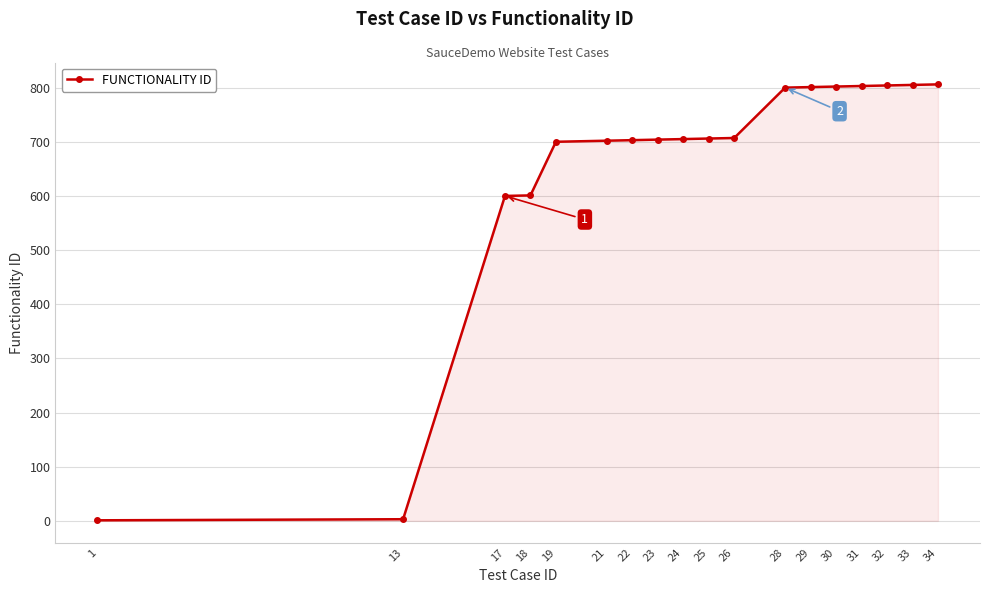

What is the ratio of the value at 28 to the value at 23?

1.1